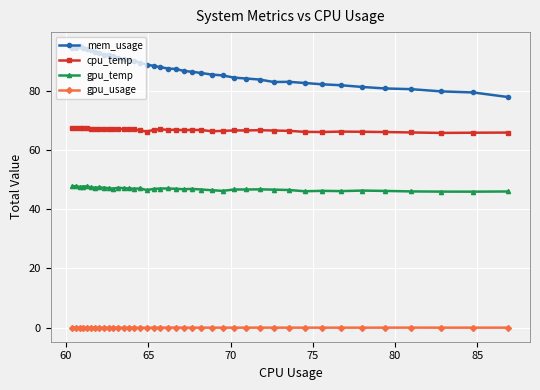

Does the chart display data point markers on the line(s)?

Yes